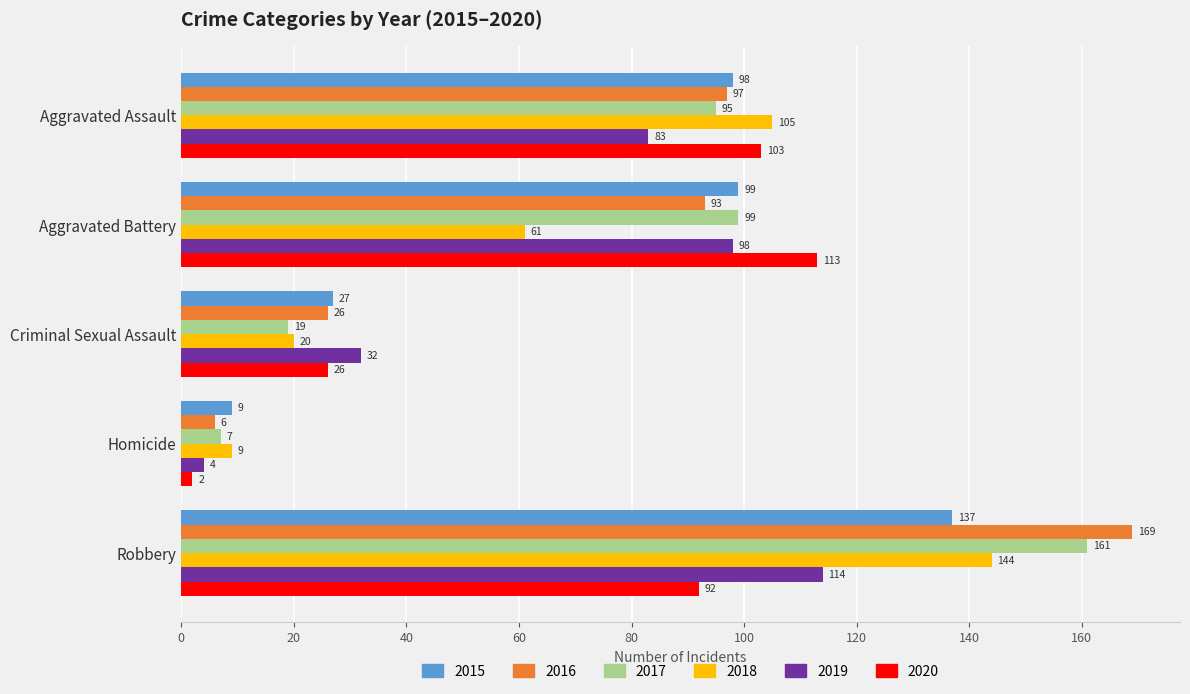

How many categories are shown in the chart?

5